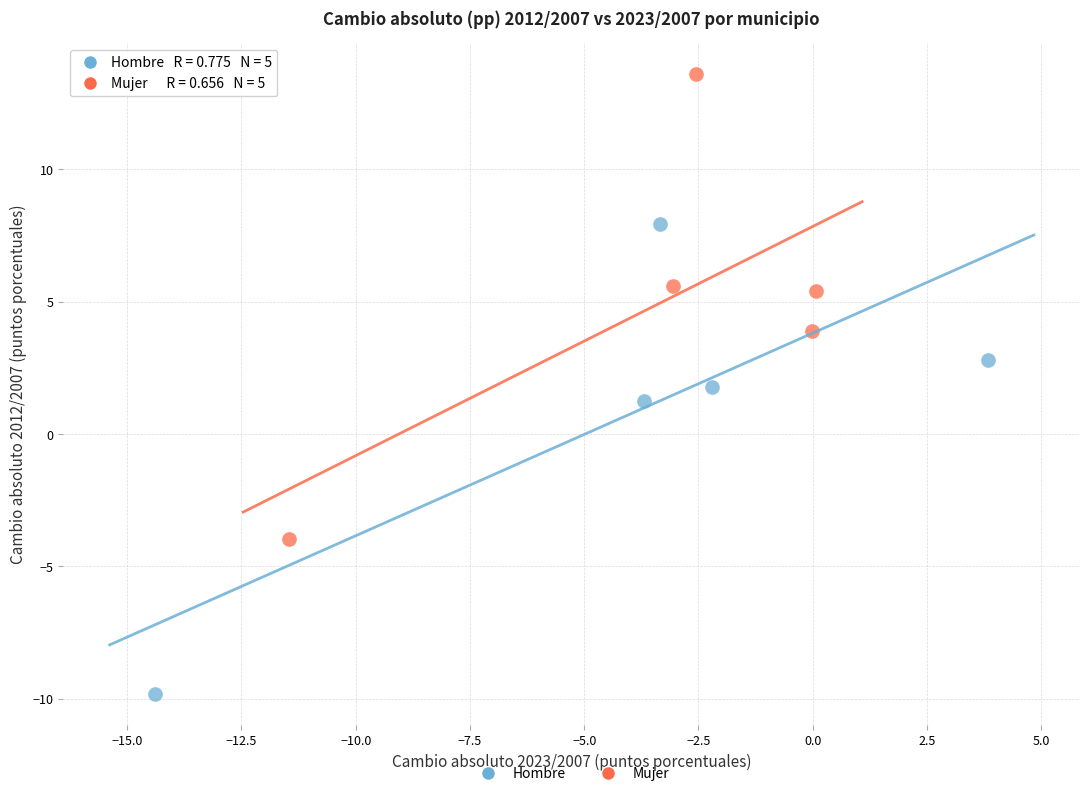

Which series contains the lowest Y value?

Hombre